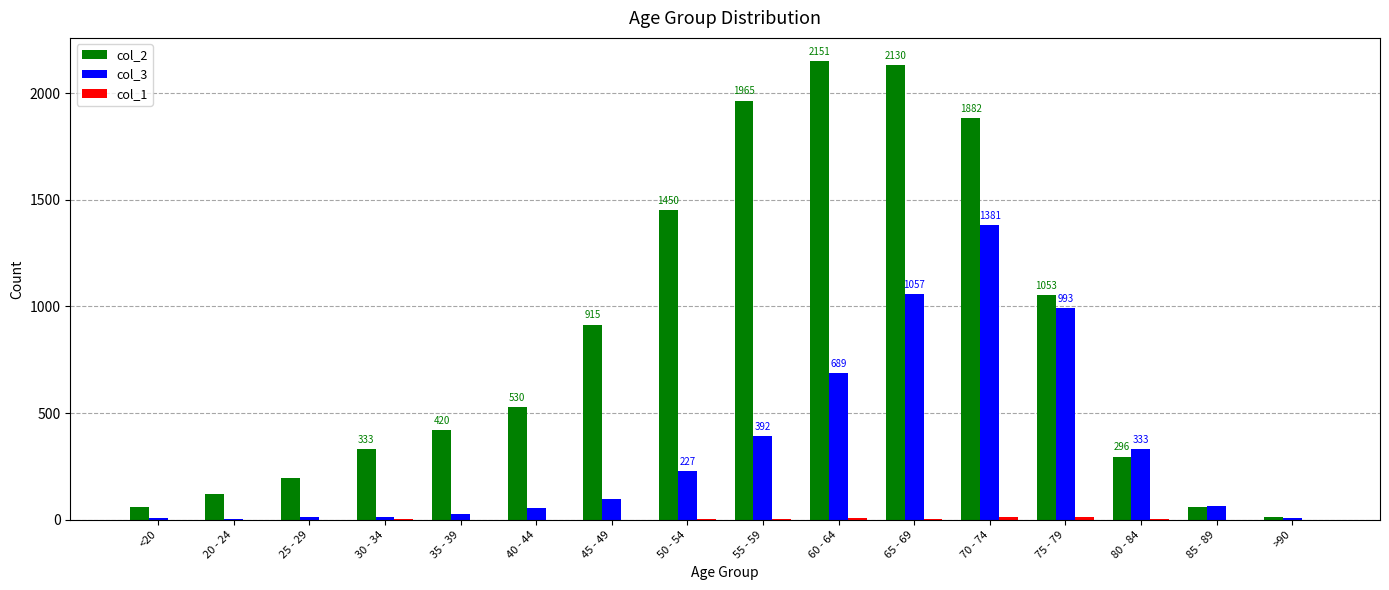

Which series has the largest total across all categories?

col_2